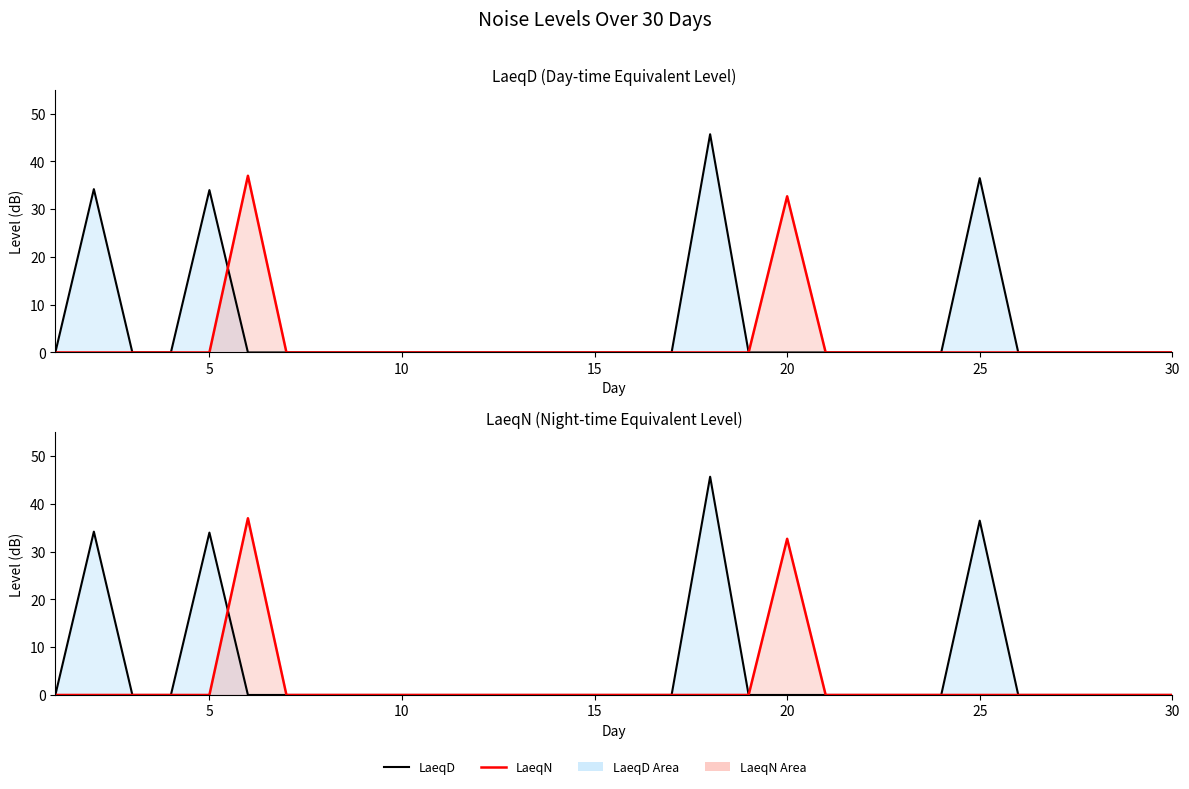

In LaeqN, how many points are higher than both neighbors (excluding endpoints)?

2